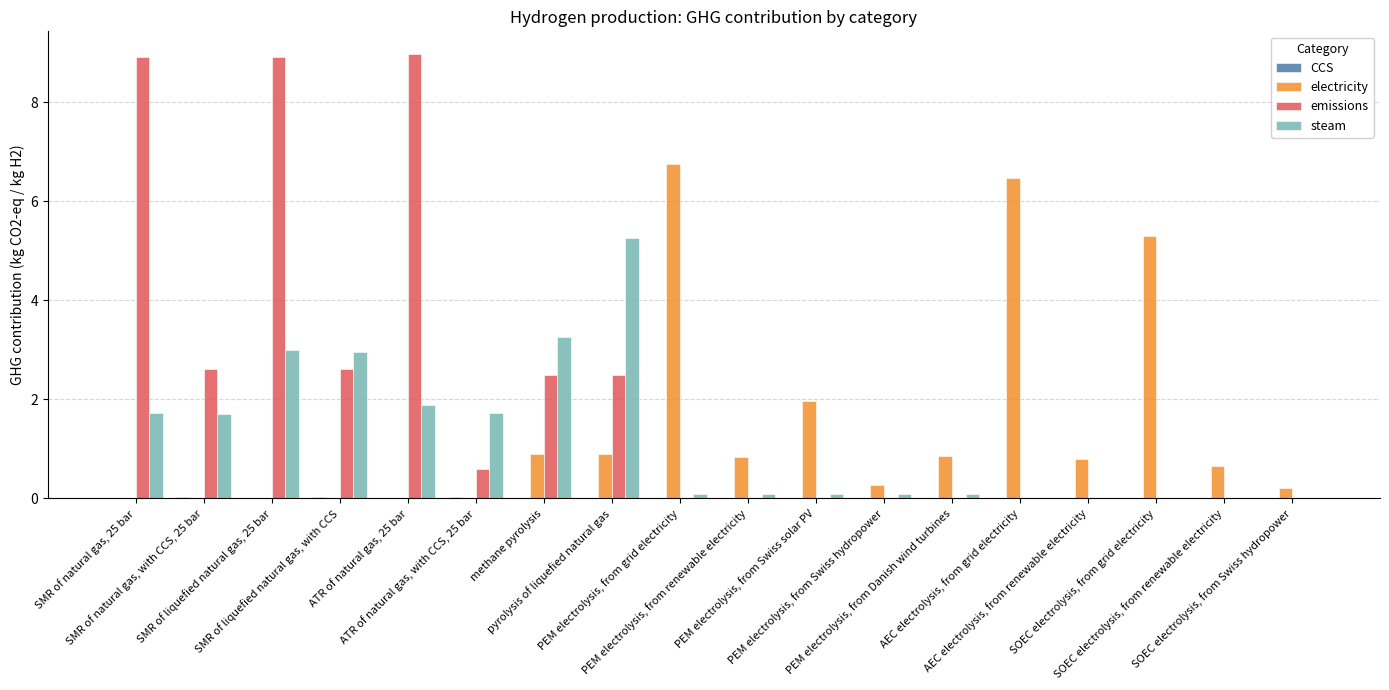

What is the greatest value displayed?

9.0